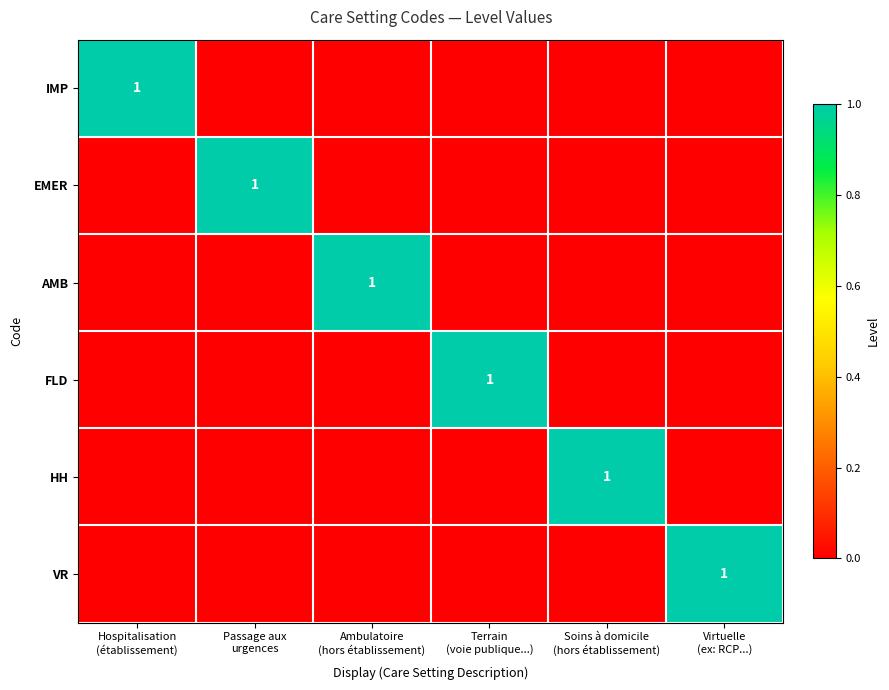

List the series in order of their peak value, lowest first.

IMP, EMER, AMB, FLD, HH, VR